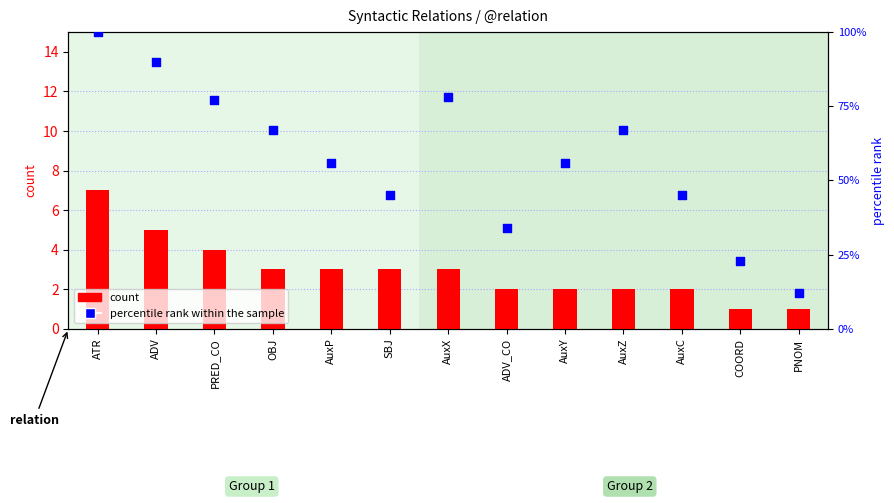

At how many categories does at least one series exceed 41?

10